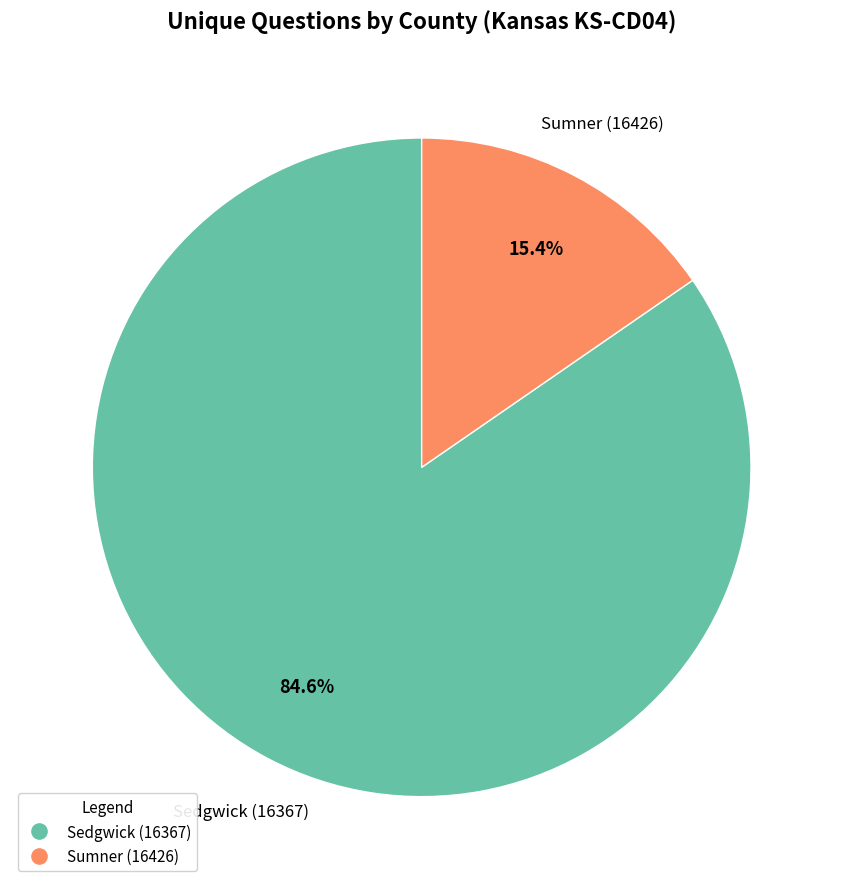

To the nearest percent, what percentage of the pie is Sumner (16426)?

15%